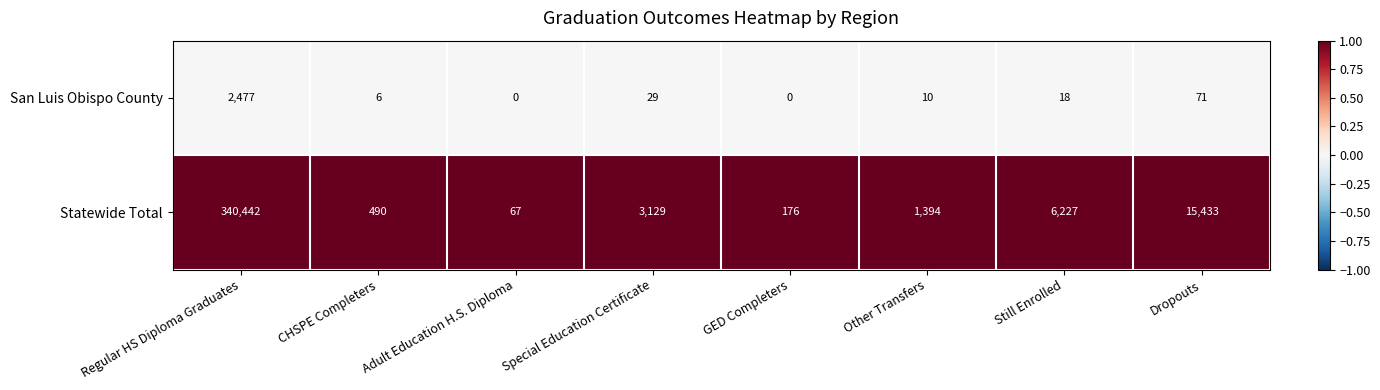

The value of Statewide Total at Adult Education H.S. Diploma is 67. True or false?

True